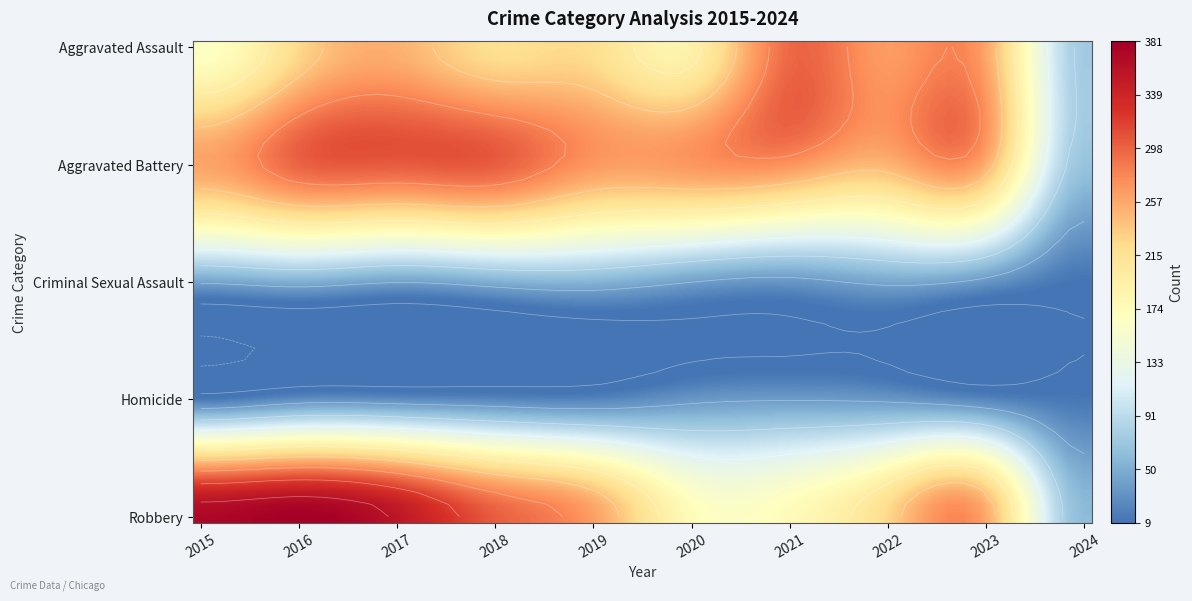

What is the minimum value for Robbery?

60